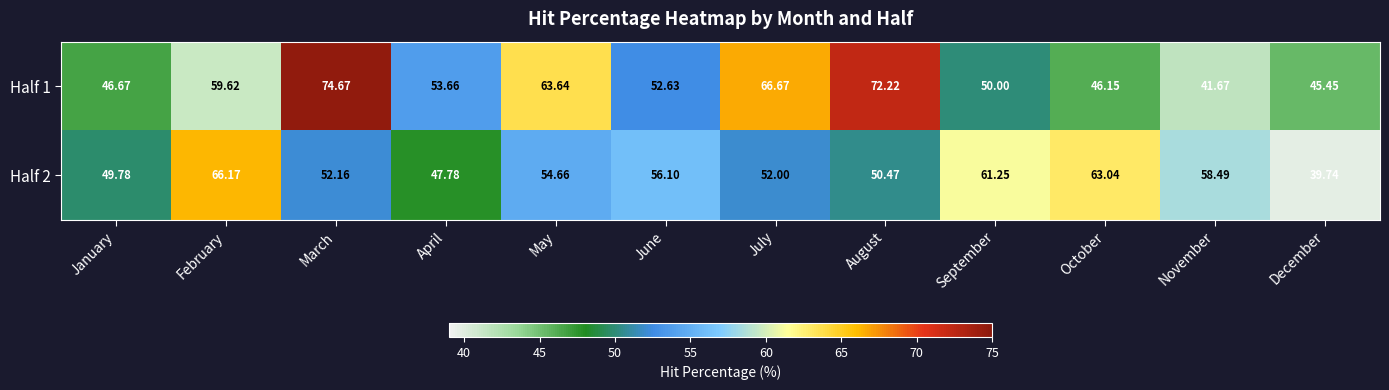

What is the minimum value shown in the chart?

39.7